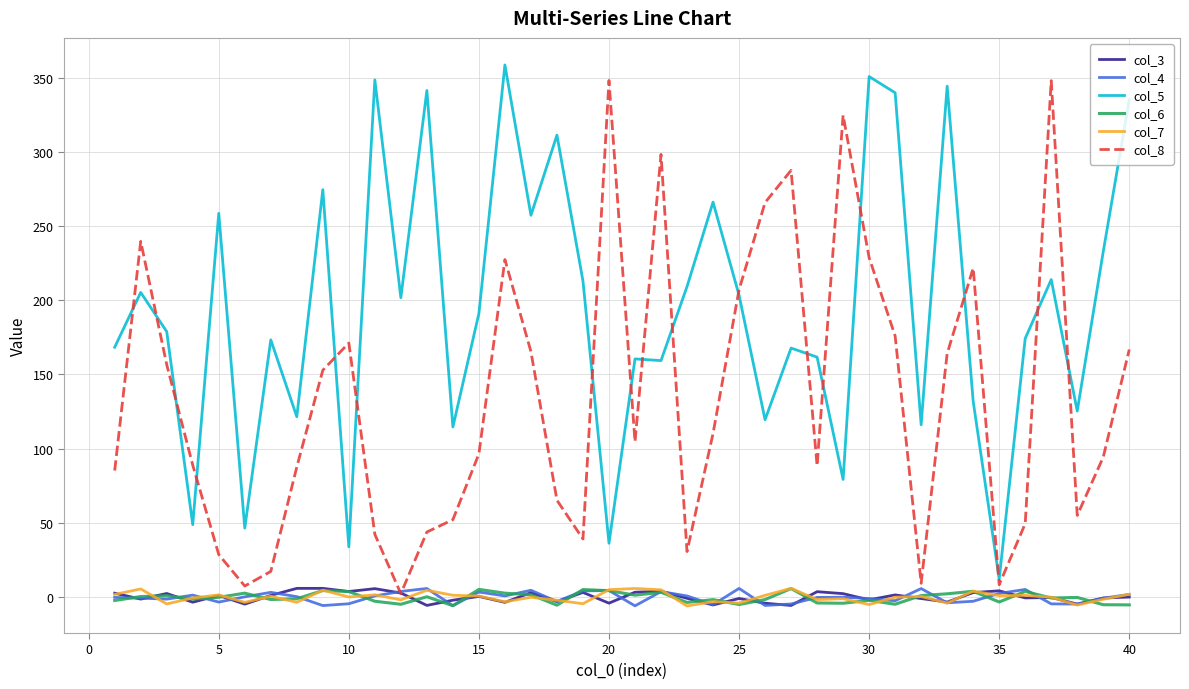

True or false: col_4 and col_5 intersect in this chart.

False